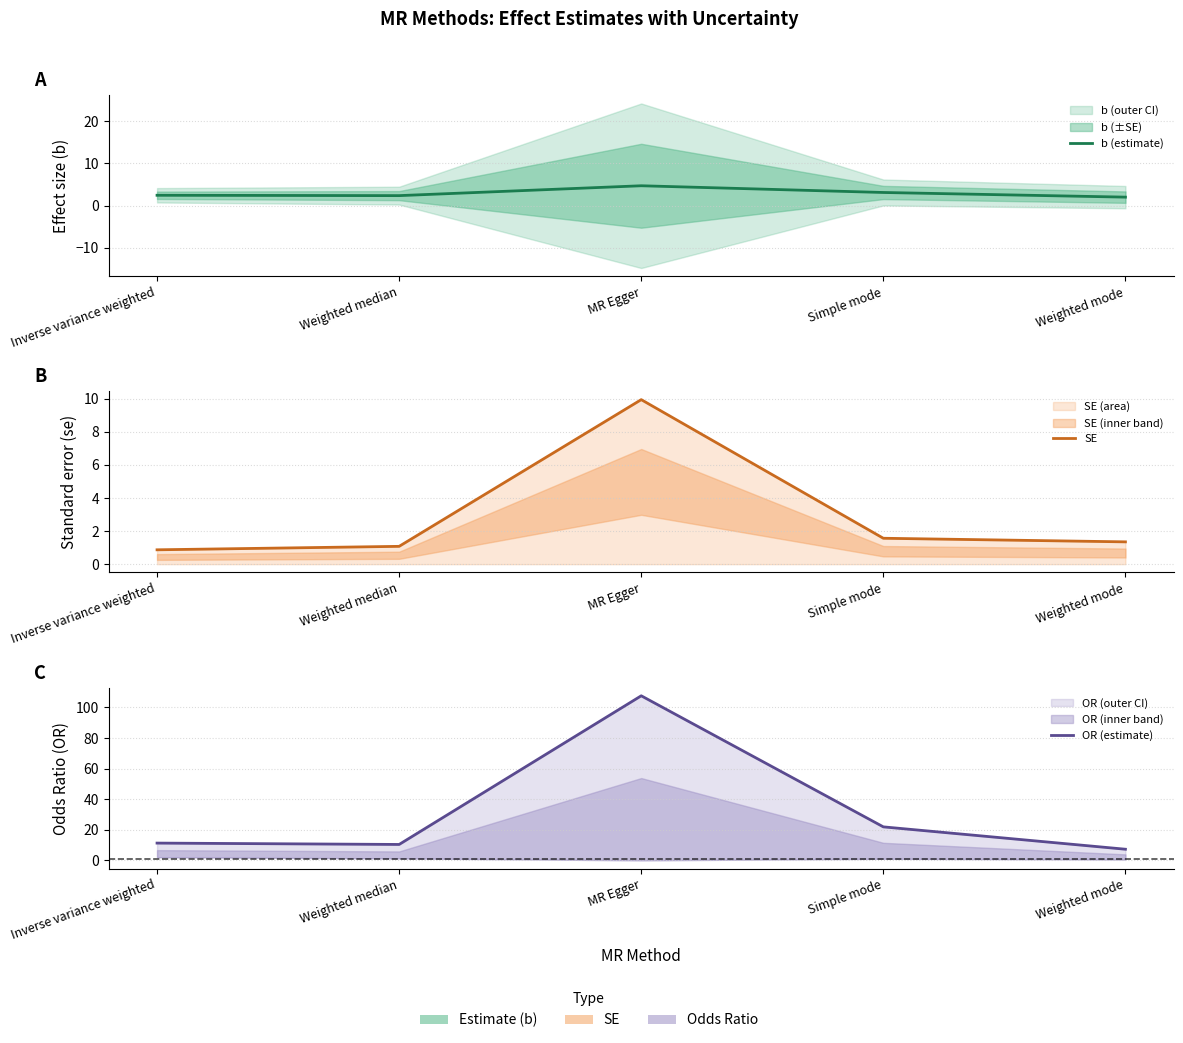

What is the total value across all series at Inverse variance weighted?

14.6